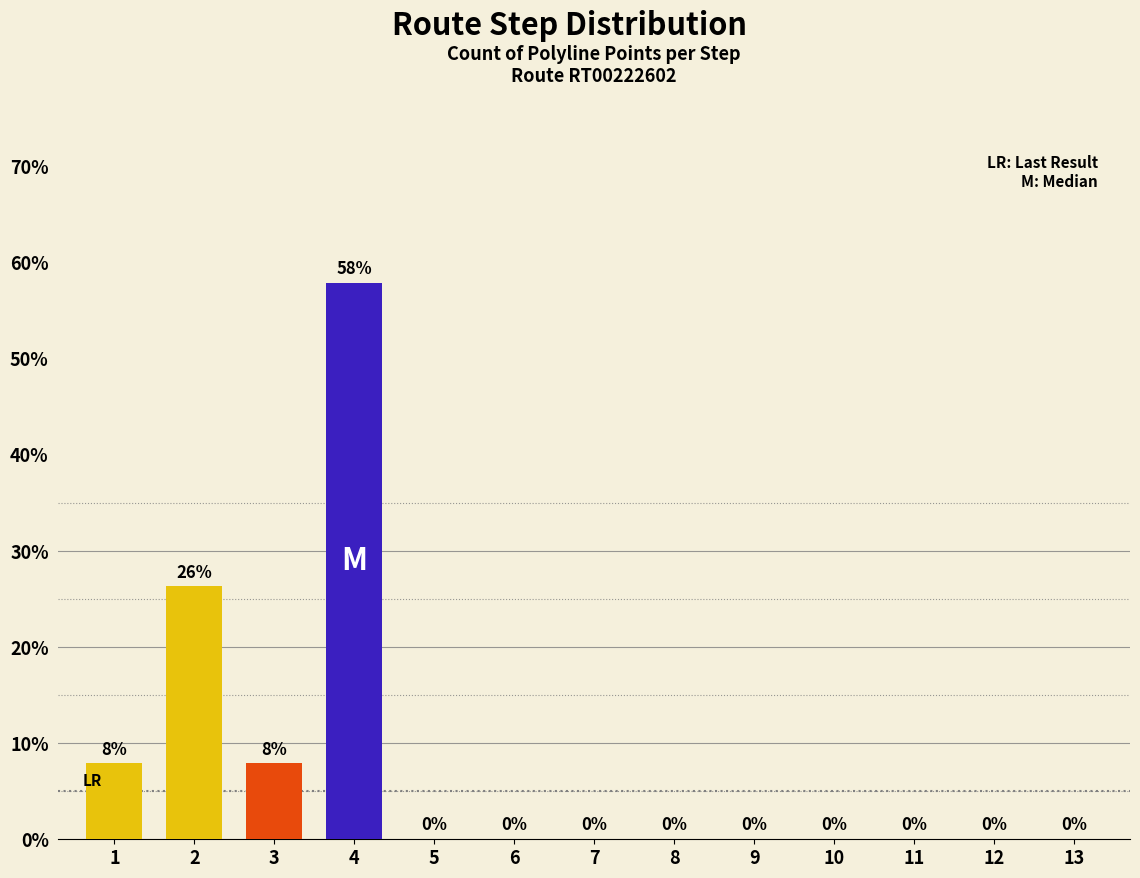

What is the difference between the values at 3 and 7?

7.9